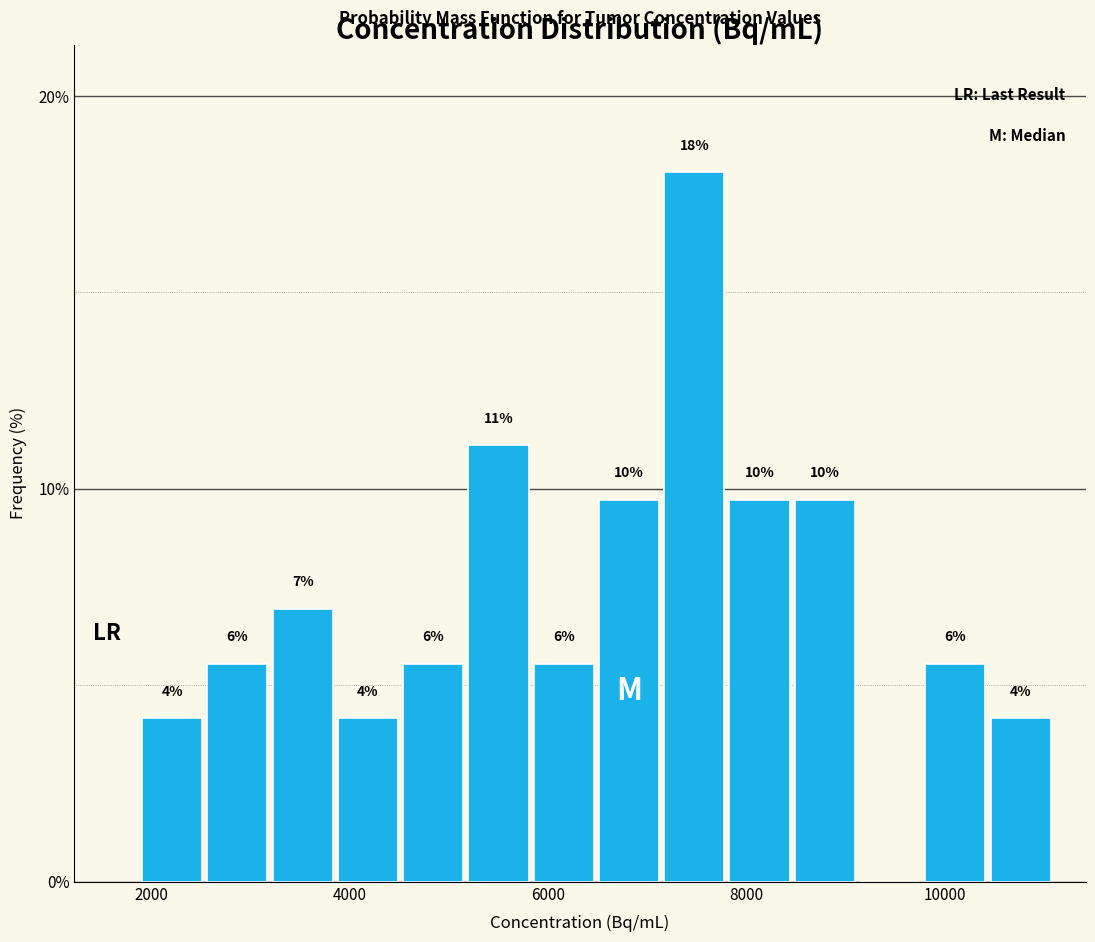

Around what value on the x-axis is the tallest bar? Give the approximate position of its centre, as read against the axis.

7400